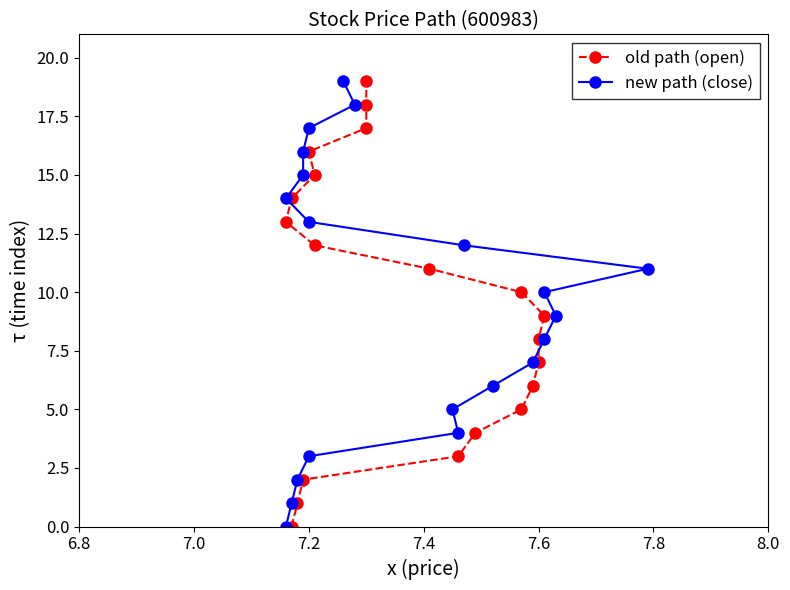

Count the number of categories in the chart.

20